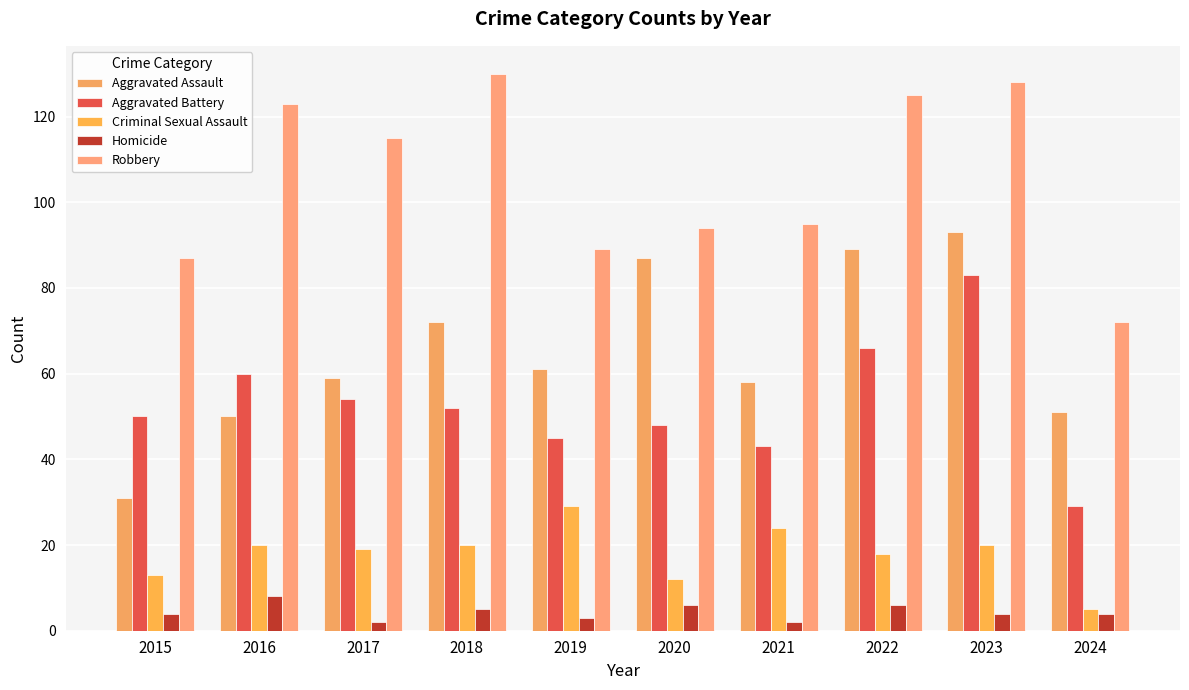

At how many categories does at least one series exceed 21?

10